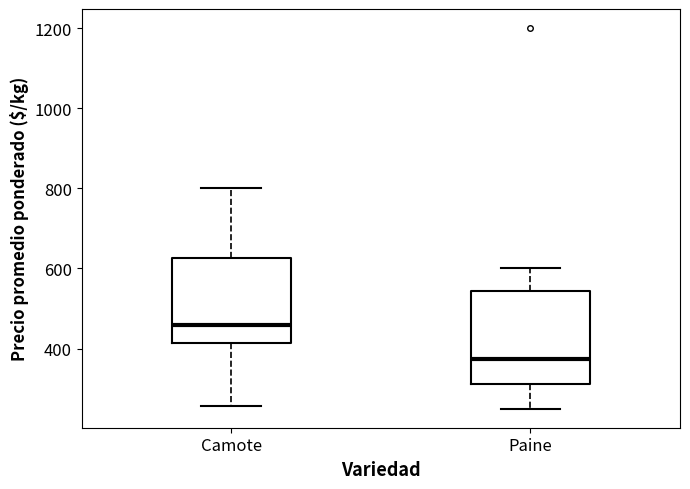

Reading left to right, transcribe this box plot: for each box, give where its median line is, the range the box spans, and where its two whiskers end, as read against the y-axis. The values are not printed on the chart, so give them approximately, as read against the axis.

Camote: median 460, box 420 to 620, whiskers 260 to 800
Paine: median 380, box 320 to 540, whiskers 260 to 600